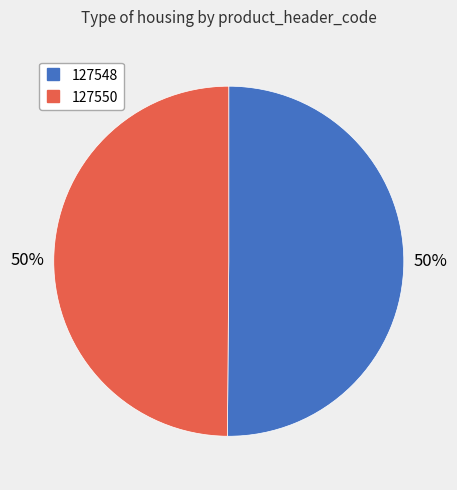

Do 127548 and 127550 together represent more than half of the pie?

Yes